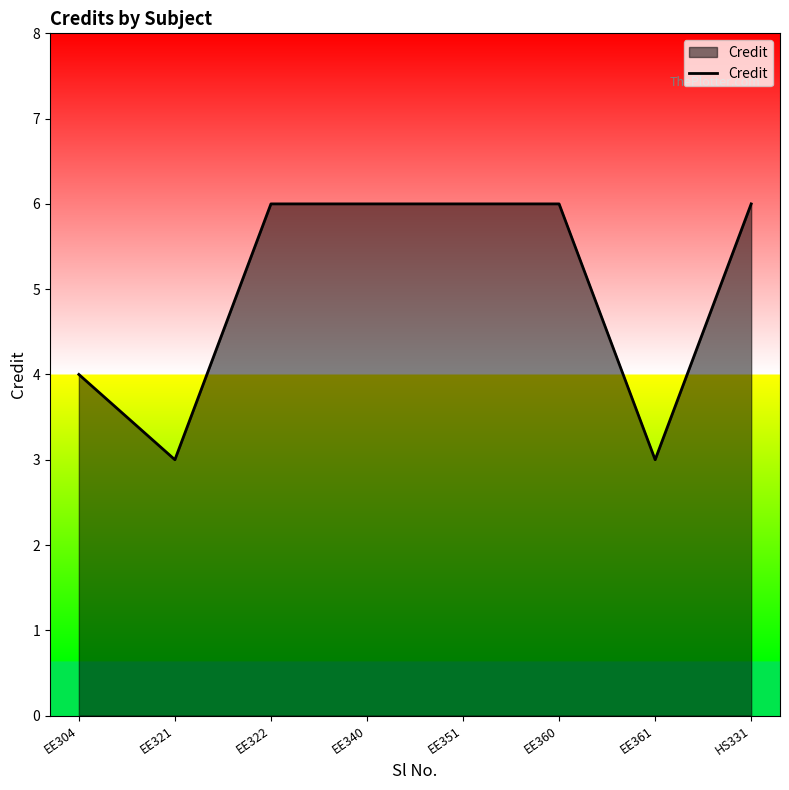

What is the ratio of the value at EE360 to the value at HS331?

1.0